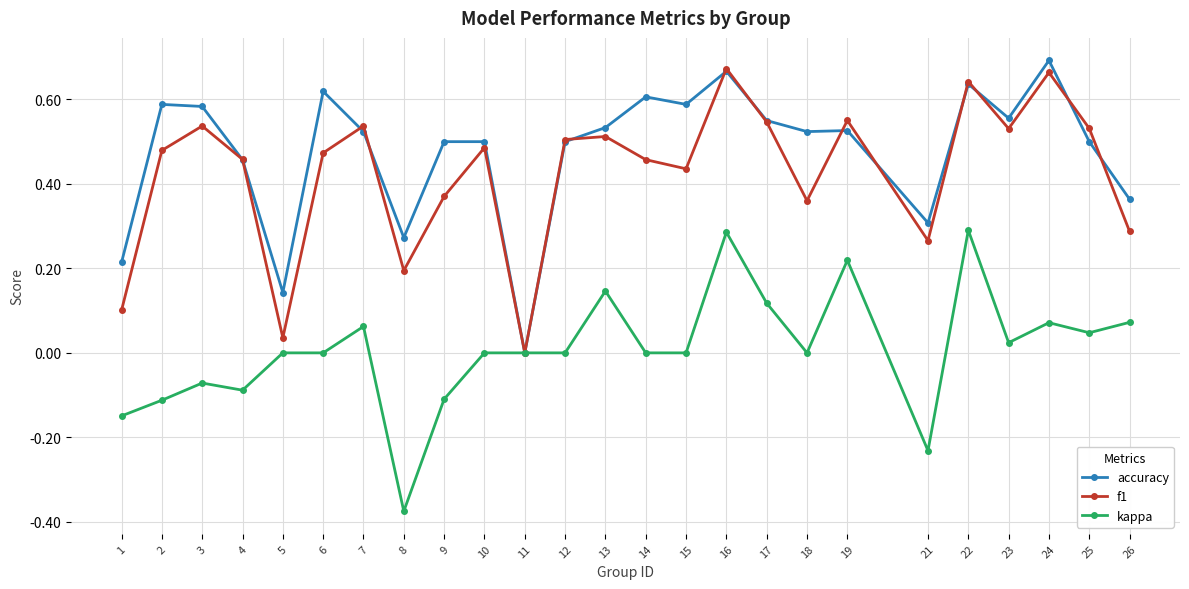

What is the total value across all series at 19?

1.3